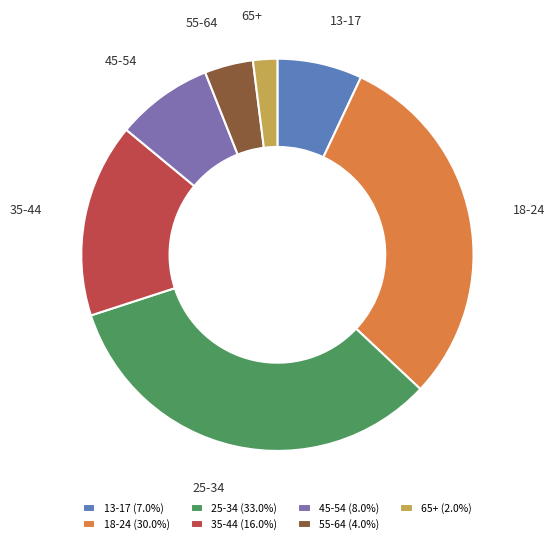

Do 25-34 and 18-24 together represent more than half of the pie?

Yes